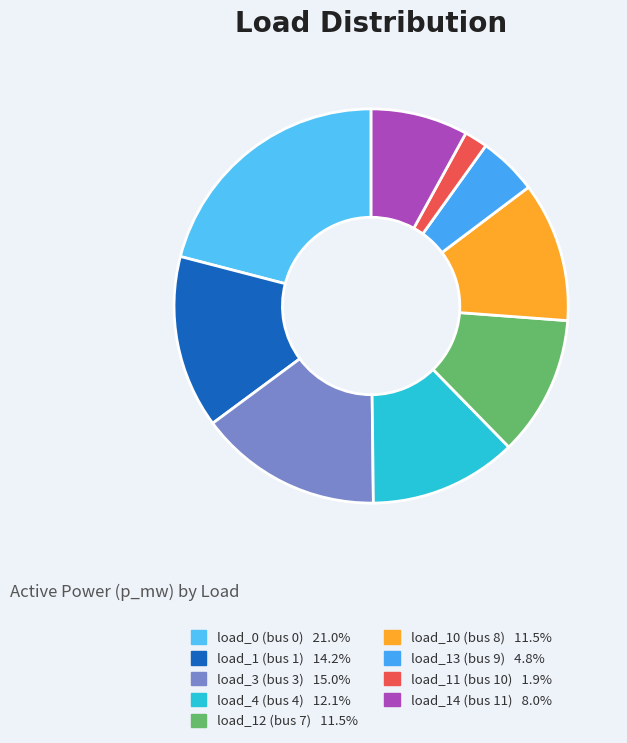

The load_11 (bus 10) slice represents 13% of the pie. True or false?

False